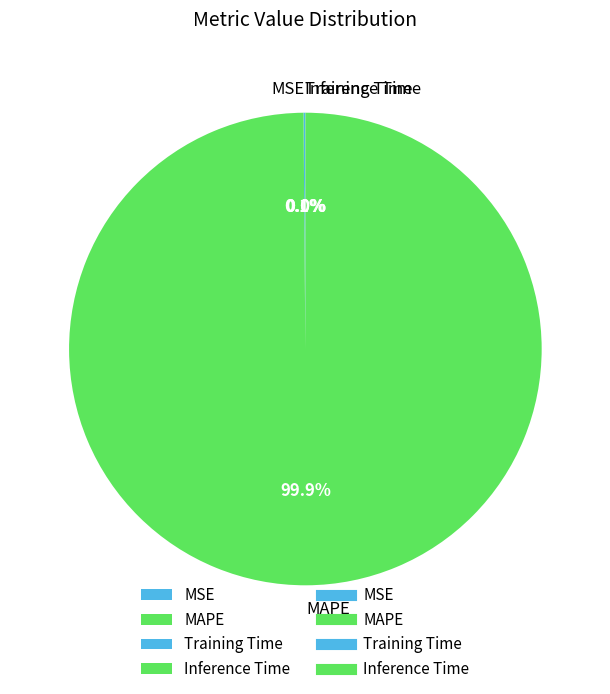

What percentage is NOT represented by MAPE?

0.1%